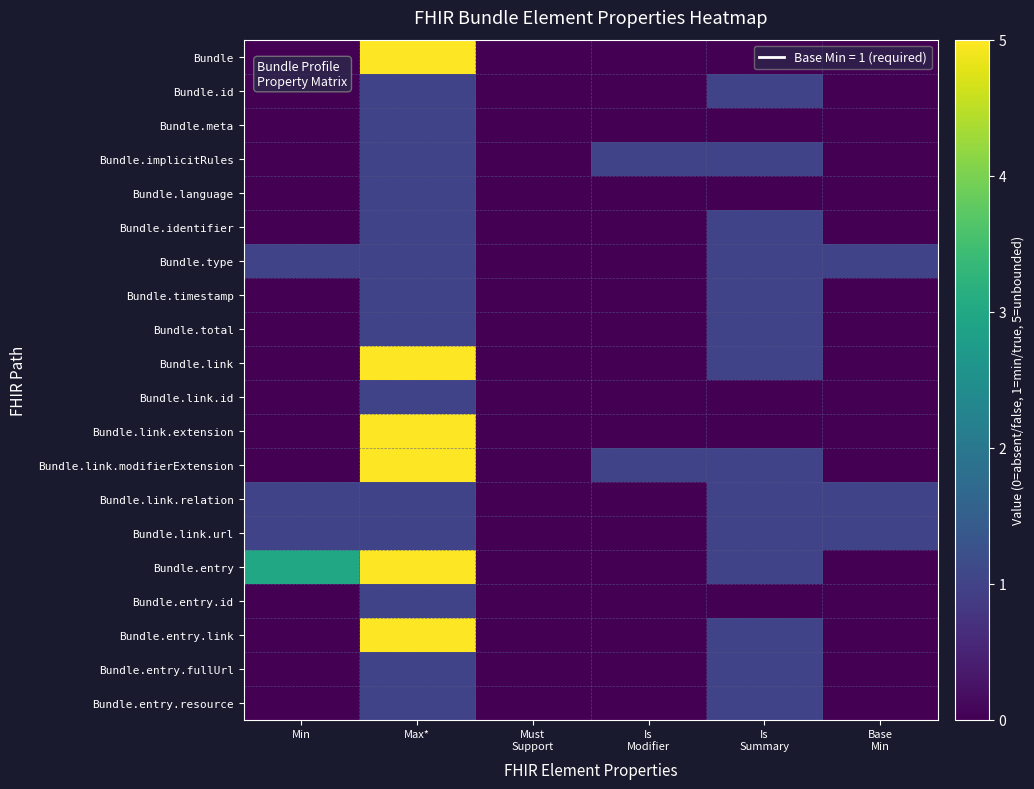

Reading right to left, what are all the values shown in this chart?

Bundle: Base
Min=0	Is
Summary=0	Is
Modifier=0	Must
Support=0	Max*=5	Min=0
Bundle.id: Base
Min=0	Is
Summary=1	Is
Modifier=0	Must
Support=0	Max*=1	Min=0
Bundle.meta: Base
Min=0	Is
Summary=0	Is
Modifier=0	Must
Support=0	Max*=1	Min=0
Bundle.implicitRules: Base
Min=0	Is
Summary=1	Is
Modifier=1	Must
Support=0	Max*=1	Min=0
Bundle.language: Base
Min=0	Is
Summary=0	Is
Modifier=0	Must
Support=0	Max*=1	Min=0
Bundle.identifier: Base
Min=0	Is
Summary=1	Is
Modifier=0	Must
Support=0	Max*=1	Min=0
Bundle.type: Base
Min=1	Is
Summary=1	Is
Modifier=0	Must
Support=0	Max*=1	Min=1
Bundle.timestamp: Base
Min=0	Is
Summary=1	Is
Modifier=0	Must
Support=0	Max*=1	Min=0
Bundle.total: Base
Min=0	Is
Summary=1	Is
Modifier=0	Must
Support=0	Max*=1	Min=0
Bundle.link: Base
Min=0	Is
Summary=1	Is
Modifier=0	Must
Support=0	Max*=5	Min=0
Bundle.link.id: Base
Min=0	Is
Summary=0	Is
Modifier=0	Must
Support=0	Max*=1	Min=0
Bundle.link.extension: Base
Min=0	Is
Summary=0	Is
Modifier=0	Must
Support=0	Max*=5	Min=0
Bundle.link.modifierExtension: Base
Min=0	Is
Summary=1	Is
Modifier=1	Must
Support=0	Max*=5	Min=0
Bundle.link.relation: Base
Min=1	Is
Summary=1	Is
Modifier=0	Must
Support=0	Max*=1	Min=1
Bundle.link.url: Base
Min=1	Is
Summary=1	Is
Modifier=0	Must
Support=0	Max*=1	Min=1
Bundle.entry: Base
Min=0	Is
Summary=1	Is
Modifier=0	Must
Support=0	Max*=5	Min=3
Bundle.entry.id: Base
Min=0	Is
Summary=0	Is
Modifier=0	Must
Support=0	Max*=1	Min=0
Bundle.entry.link: Base
Min=0	Is
Summary=1	Is
Modifier=0	Must
Support=0	Max*=5	Min=0
Bundle.entry.fullUrl: Base
Min=0	Is
Summary=1	Is
Modifier=0	Must
Support=0	Max*=1	Min=0
Bundle.entry.resource: Base
Min=0	Is
Summary=1	Is
Modifier=0	Must
Support=0	Max*=1	Min=0